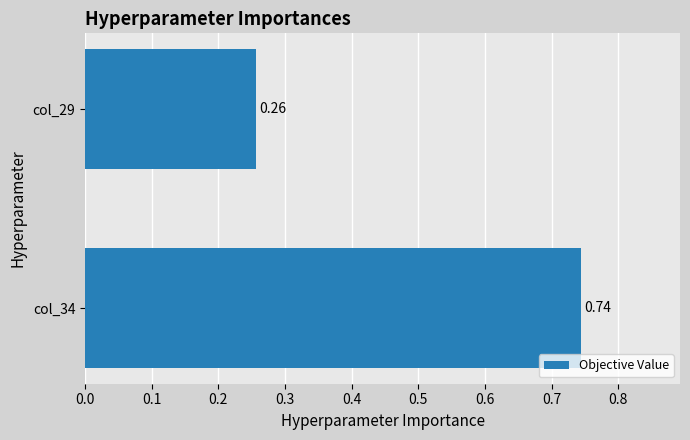

List the labels in order of value, largest first.

col_34, col_29